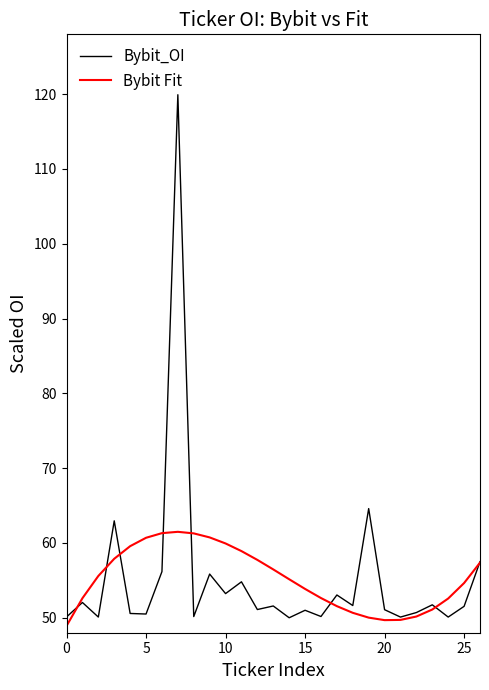

What is the sum of all Bybit Fit values?

1492.2